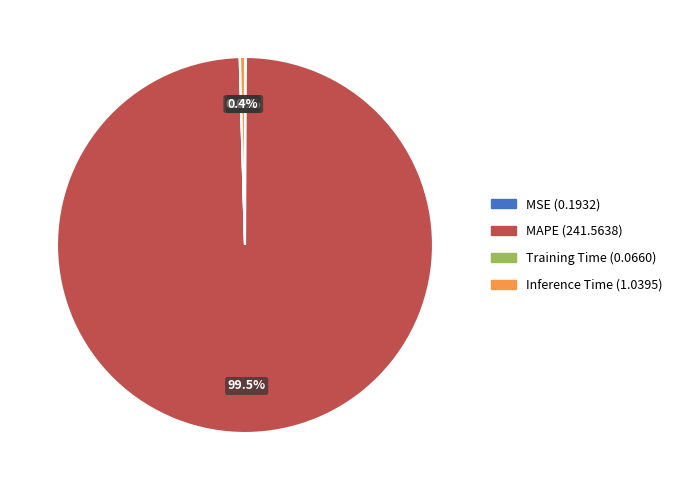

What percentage is NOT represented by MAPE?

0.5%